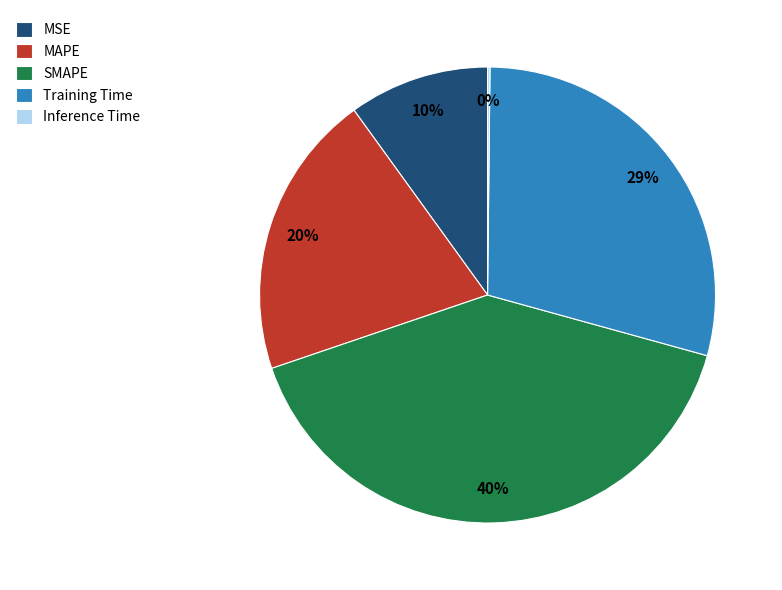

Which has a higher value, Training Time or MAPE?

Training Time